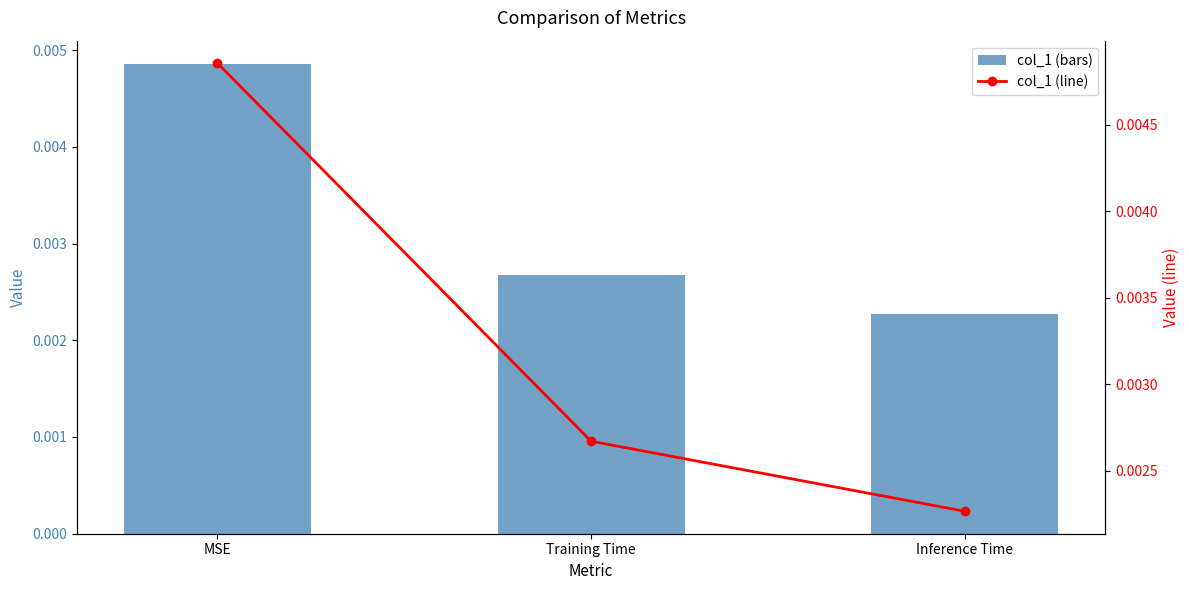

What is the label of the 3rd bar from the right?

MSE